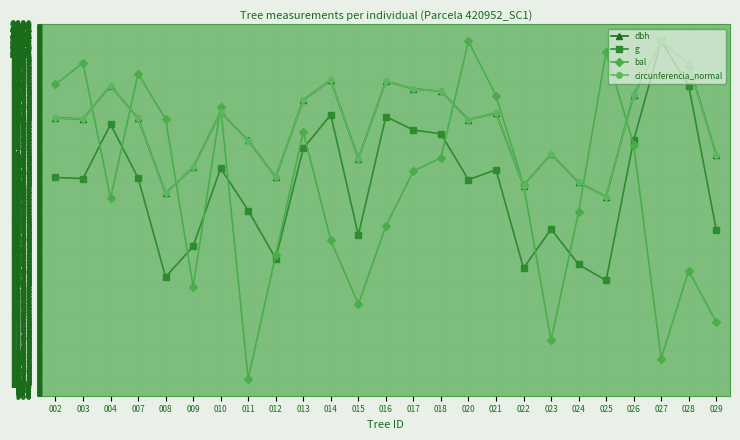

Is the value of g at 029 greater than the value of circunferencia_normal at 020?

No